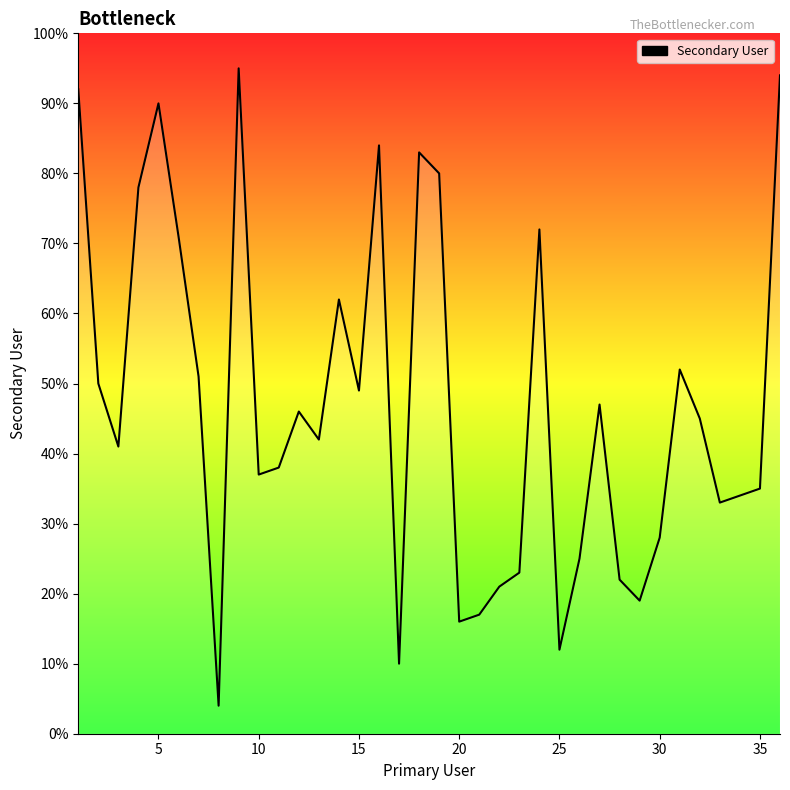

What is the maximum value shown in the chart?

95